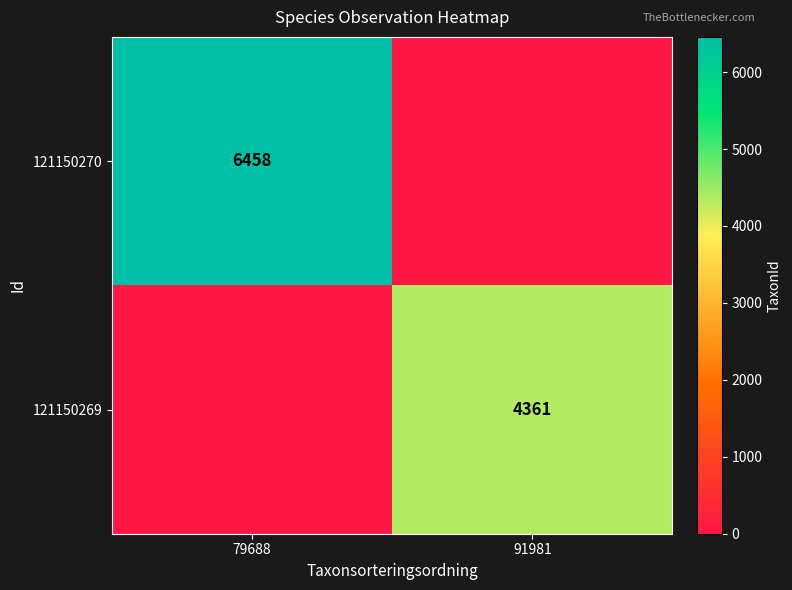

Is the value of 121150270 at 79688 greater than the value of 121150269 at 91981?

Yes